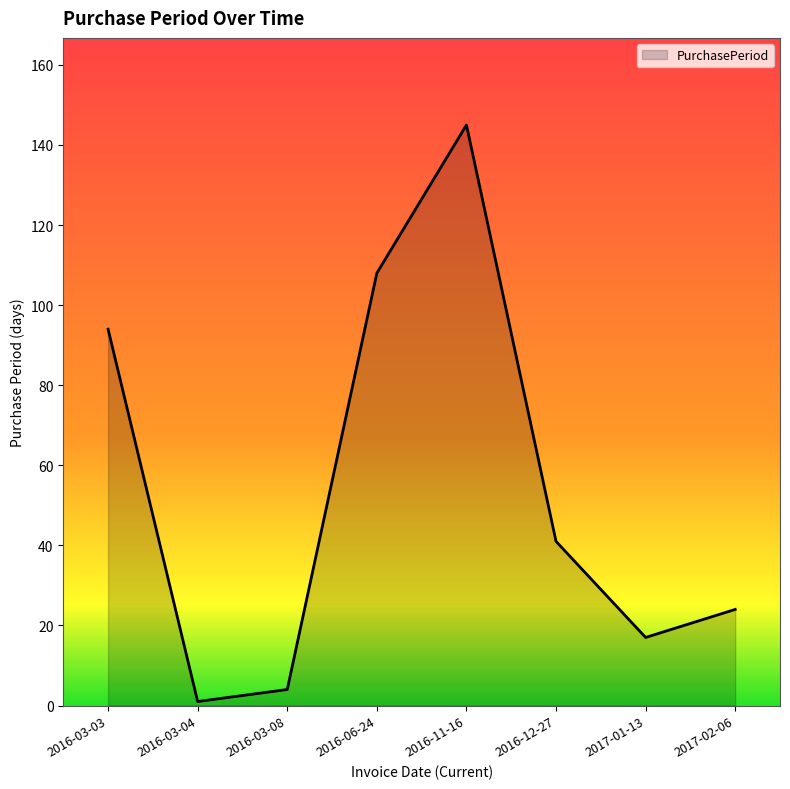

How many series are shown in this chart?

1